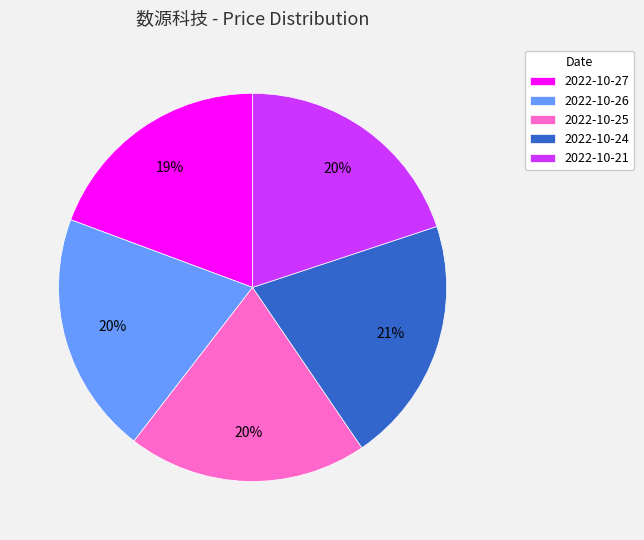

Between 2022-10-27 and 2022-10-21, which is larger?

2022-10-21